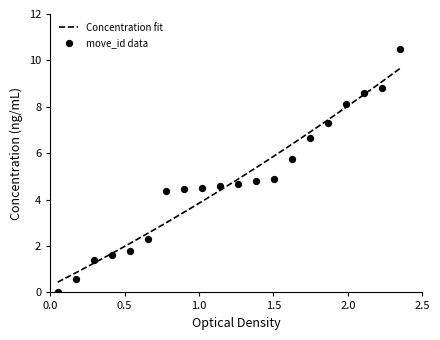

What is the minimum value for Concentration fit?

0.4